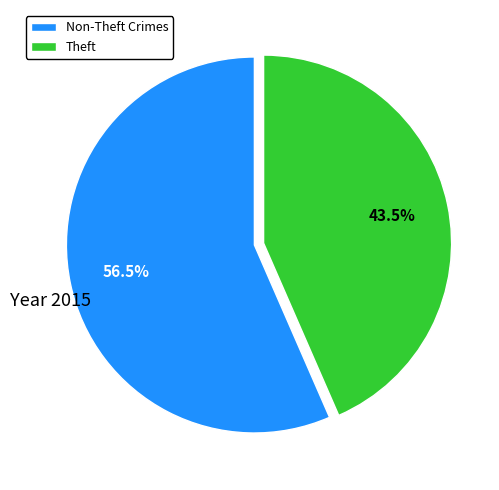

Do Theft and Non-Theft Crimes together represent more than half of the pie?

Yes